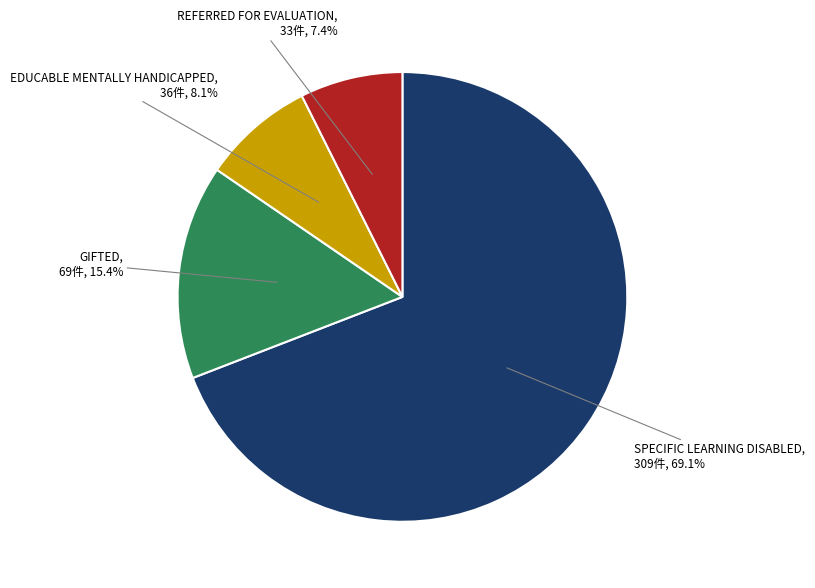

True or false: EDUCABLE MENTALLY HANDICAPPED accounts for 1% of the total.

False